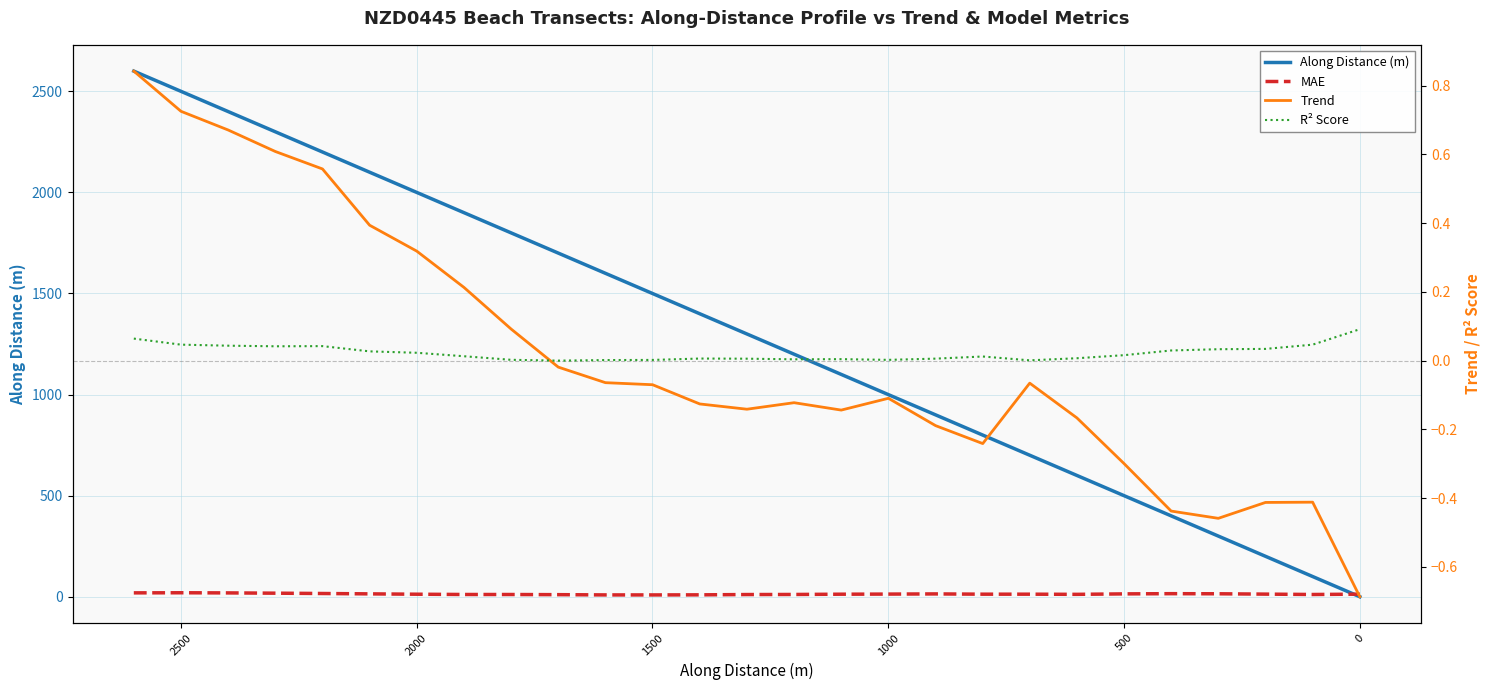

How many lines are shown in the chart?

4